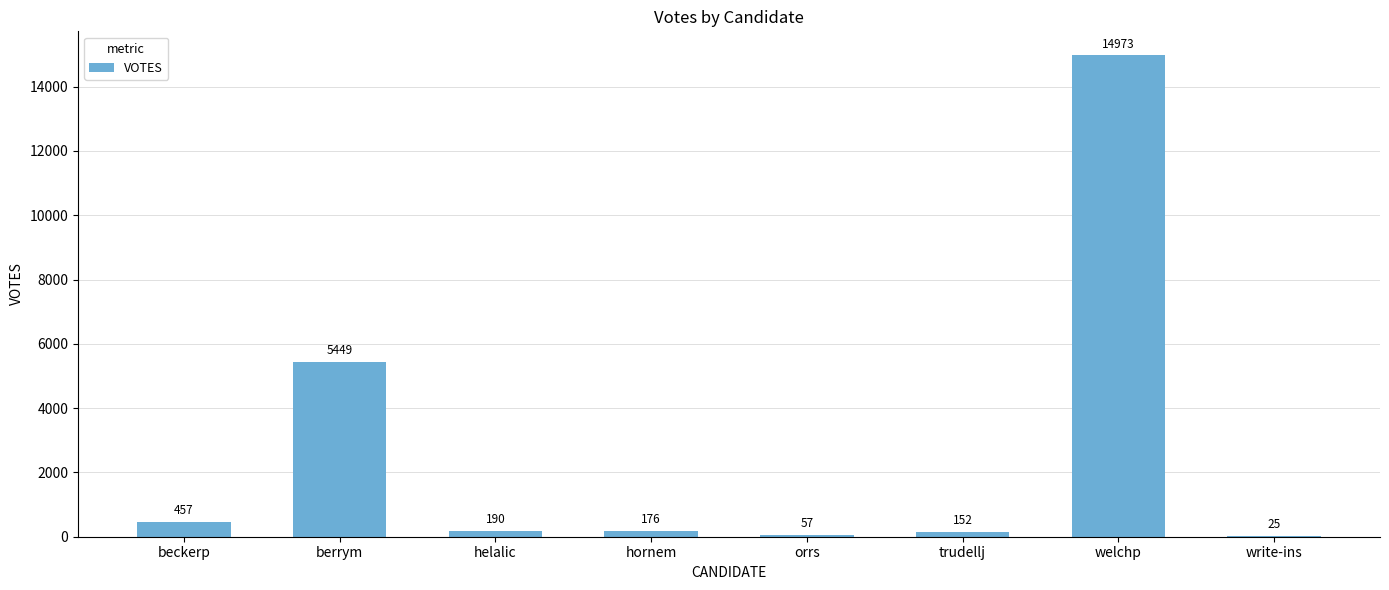

At which label does the data first exceed 190?

beckerp